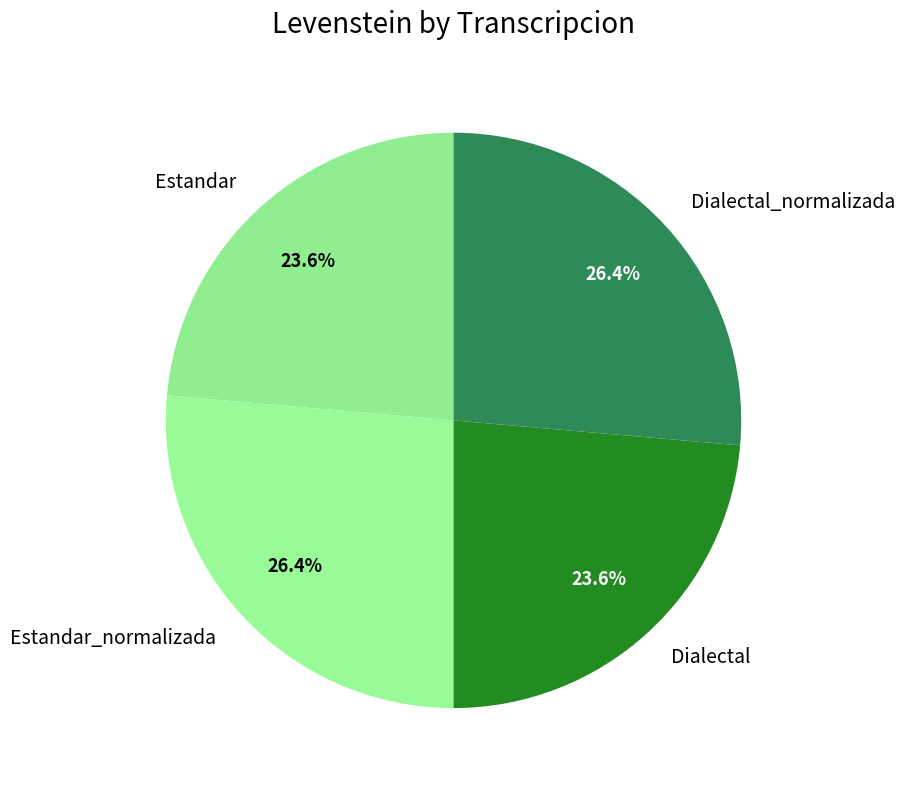

Is there a majority slice in this chart?

No